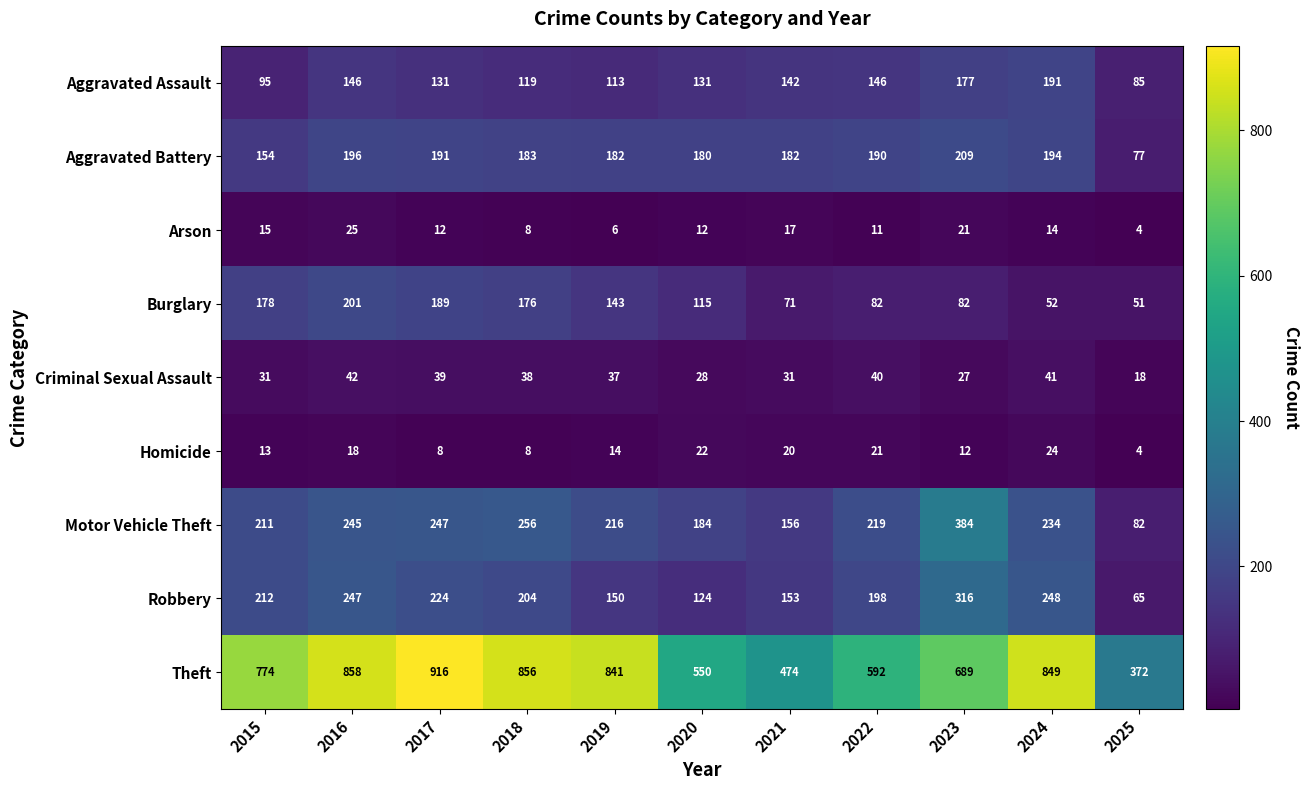

List the series in order of their peak value, highest first.

Theft, Motor Vehicle Theft, Robbery, Aggravated Battery, Burglary, Aggravated Assault, Criminal Sexual Assault, Arson, Homicide